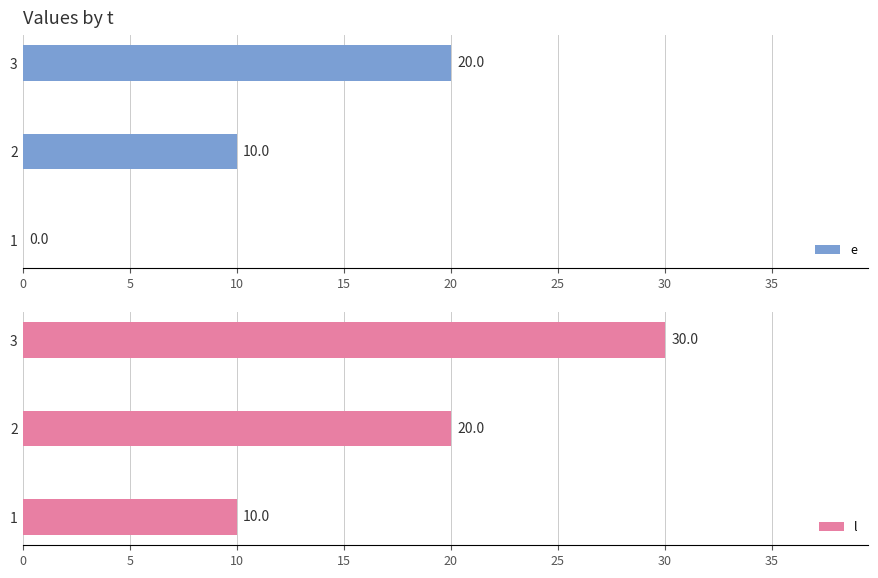

What are all the series names shown in the legend?

e, l